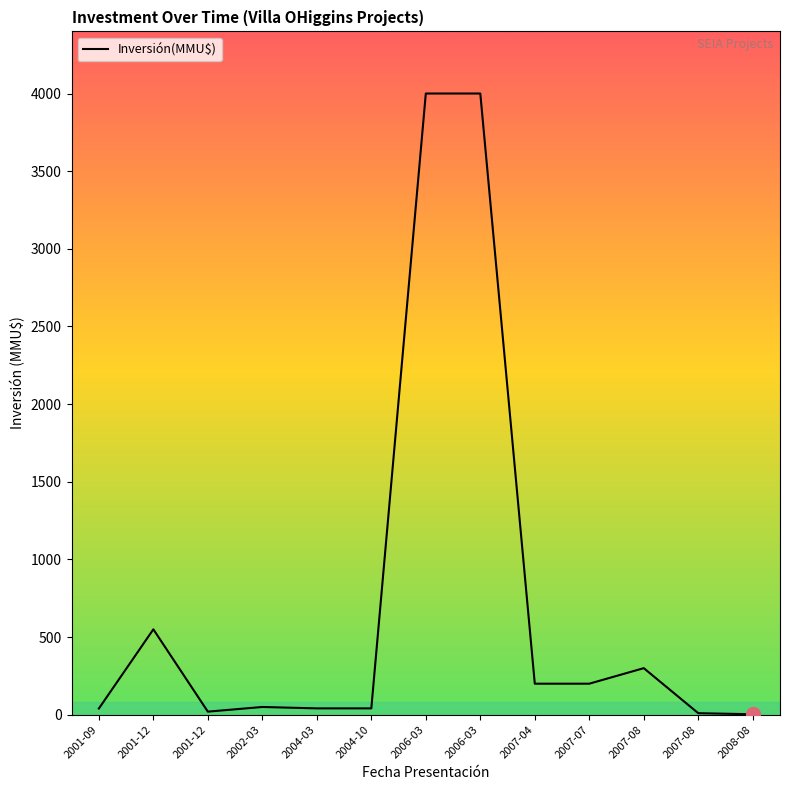

List the labels in order of value, largest first.

2006-03, 2006-03, 2001-12, 2007-08, 2007-04, 2007-07, 2002-03, 2004-03, 2004-10, 2001-09, 2001-12, 2007-08, 2008-08